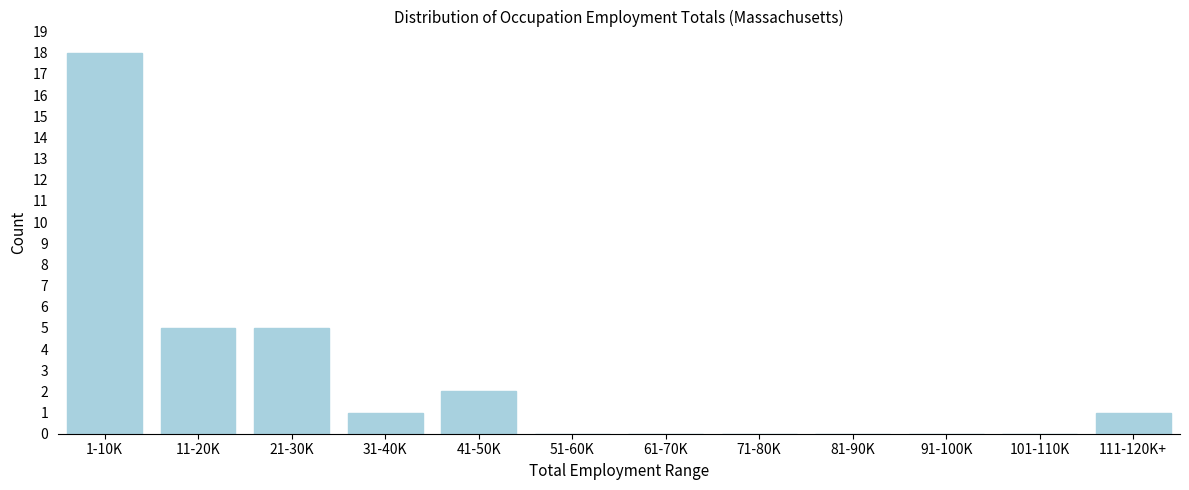

Reading left to right, transcribe all the data shown in this chart.

1-10K=18	11-20K=5	21-30K=5	31-40K=1	41-50K=2	51-60K=0	61-70K=0	71-80K=0	81-90K=0	91-100K=0	101-110K=0	111-120K+=1